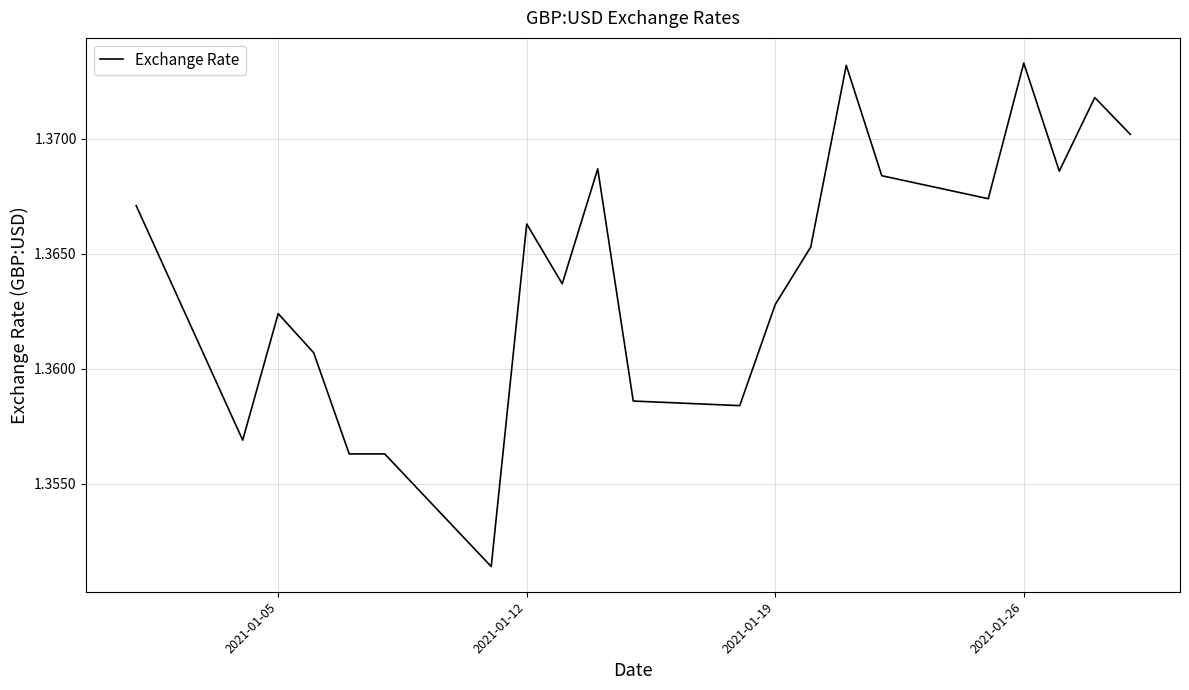

Is this an area chart (filled region under the line)?

No